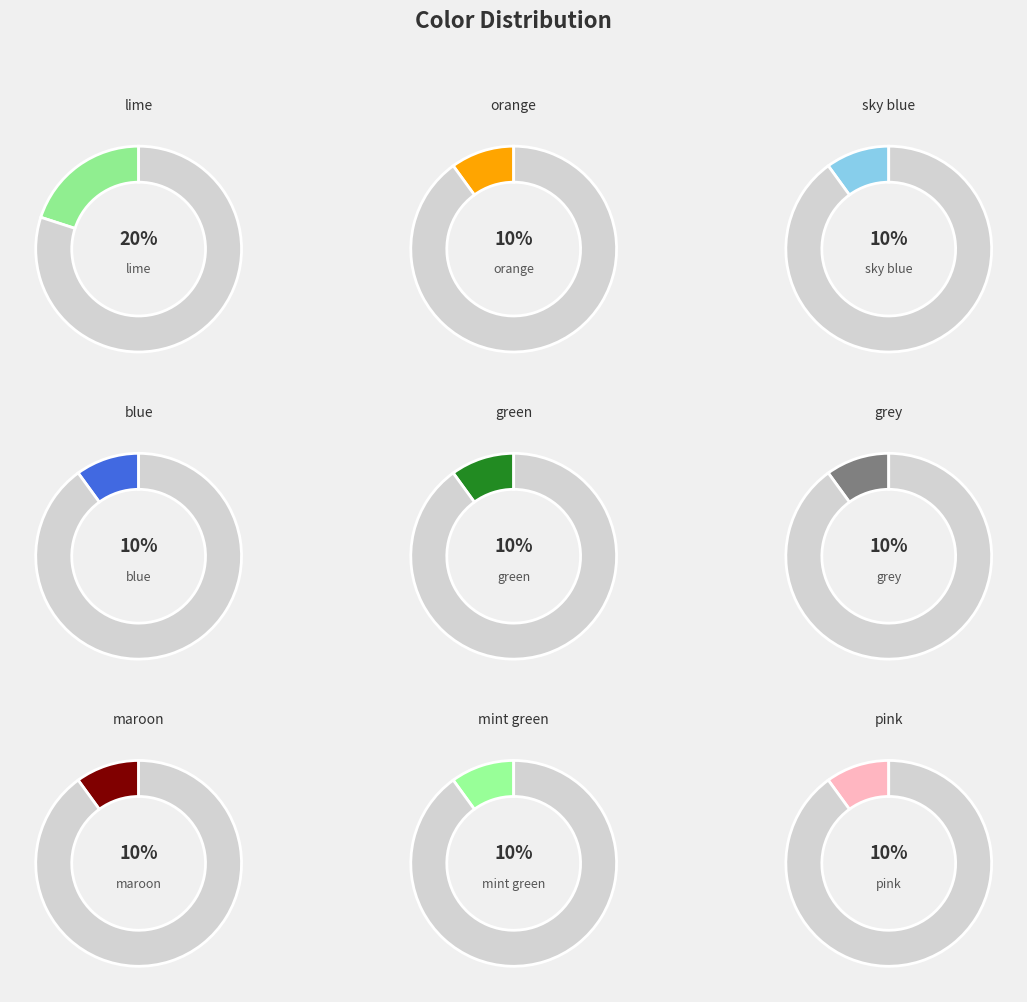

The blue slice represents 18% of the pie. True or false?

False